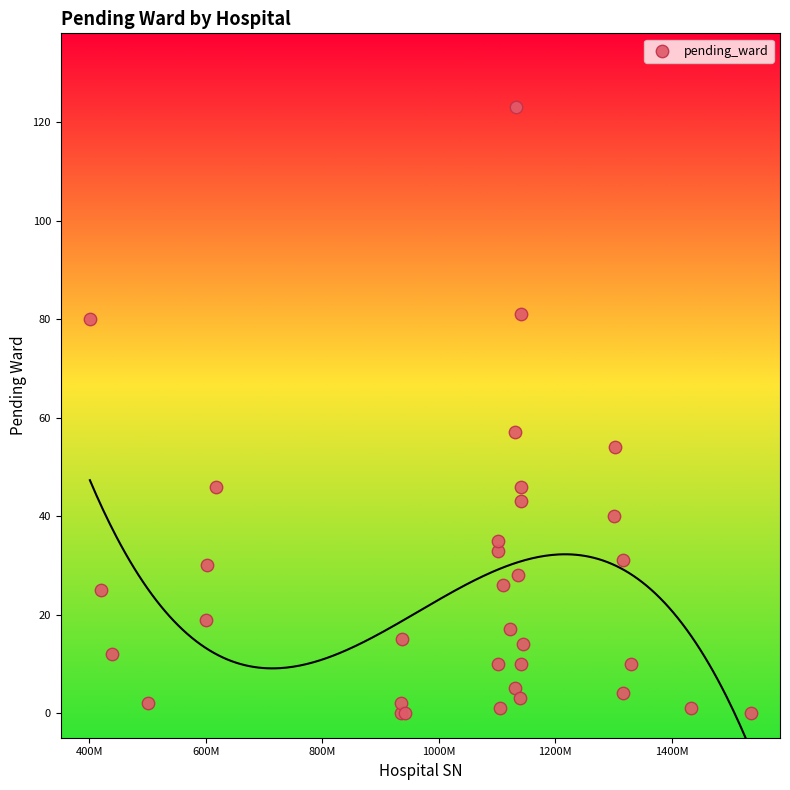

What Y value in the scatter plot is closest to 61?

57